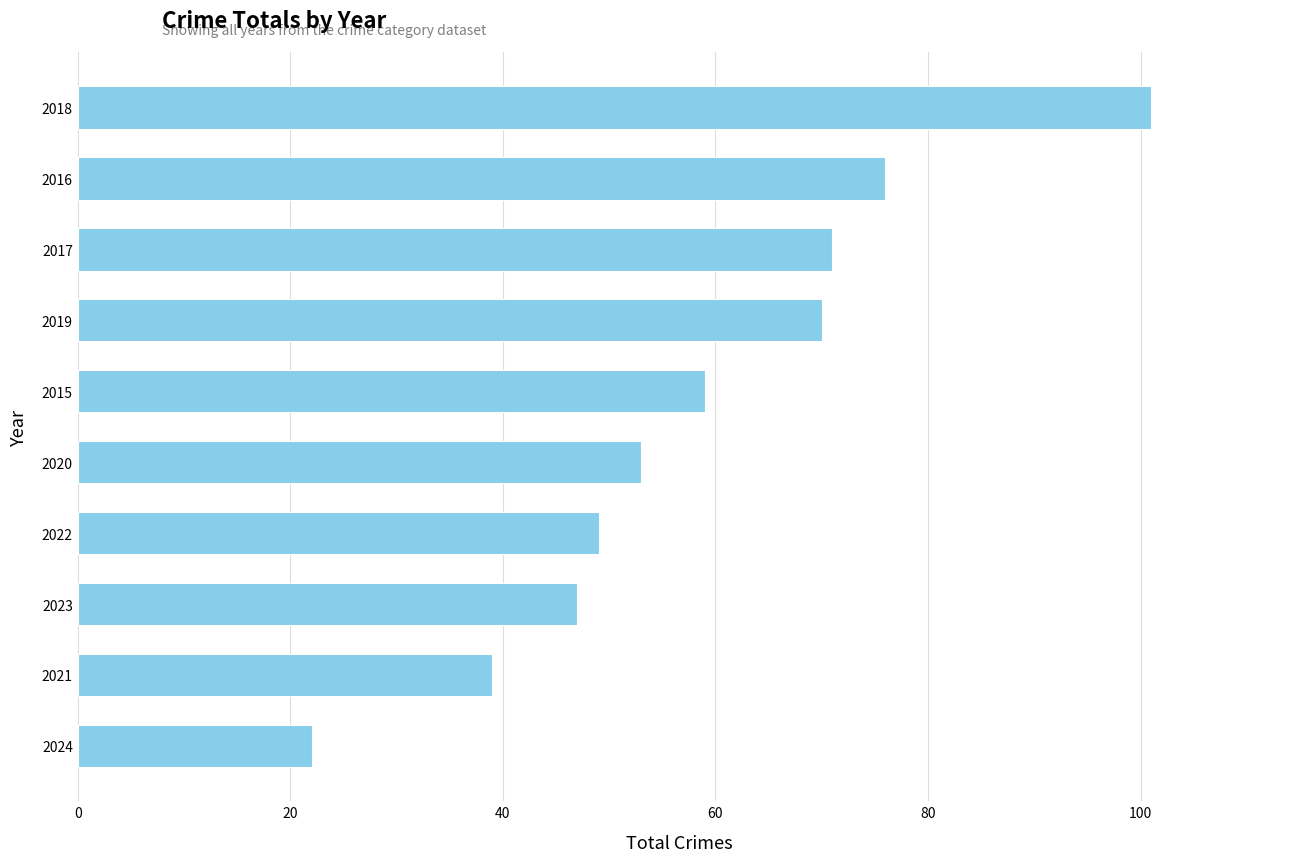

Reading top to bottom, transcribe all the data shown in this chart.

2018=101	2016=76	2017=71	2019=70	2015=59	2020=53	2022=49	2023=47	2021=39	2024=22